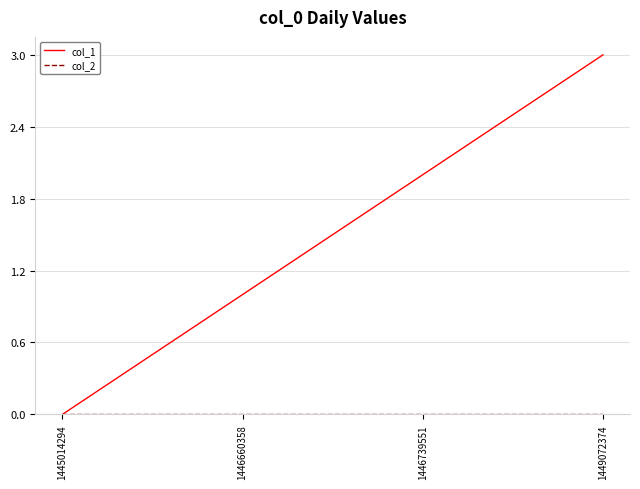

What is the difference between the col_1 values at 1446739551 and 1445014294?

2